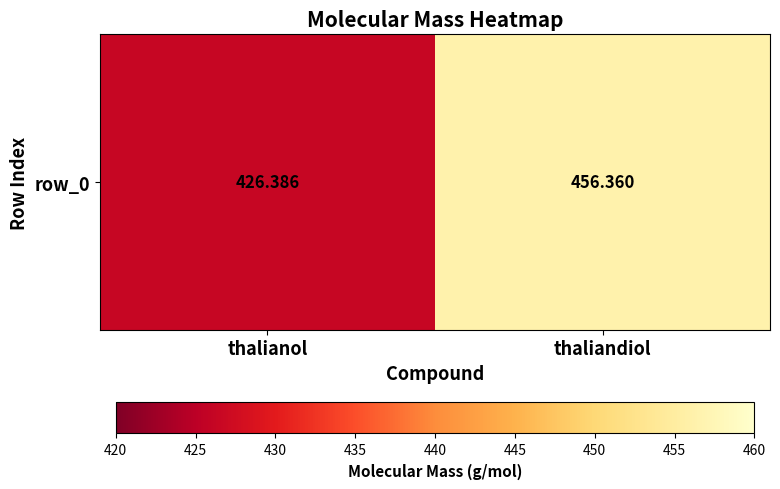

Which has a higher value, thaliandiol or thalianol?

thaliandiol